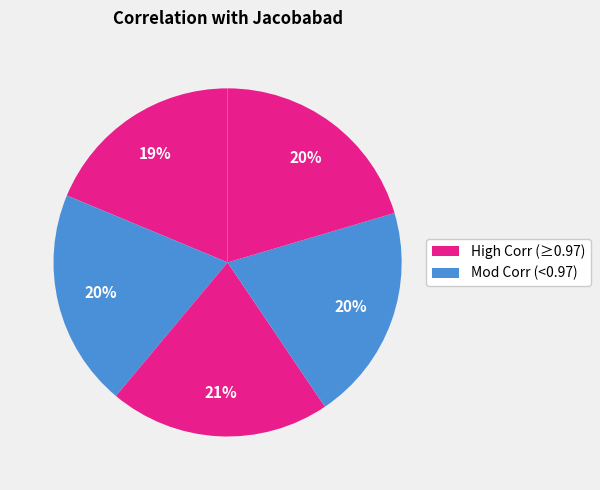

How many slices are in this pie chart?

5